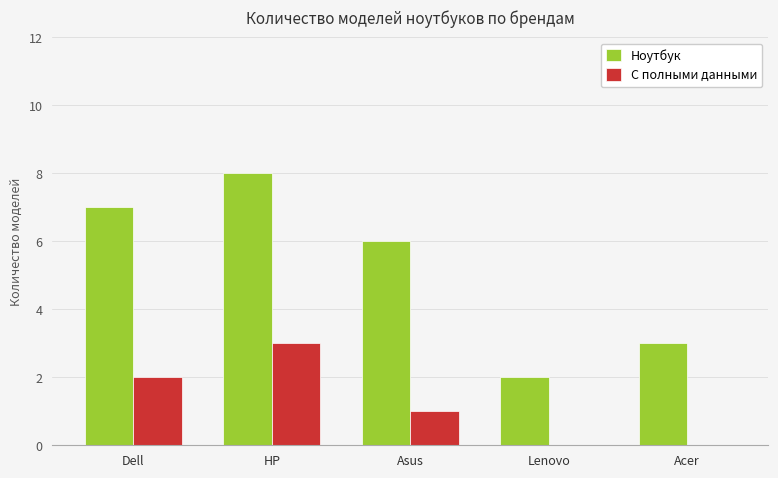

True or false: С полными данными has a value of 2 at Lenovo.

False